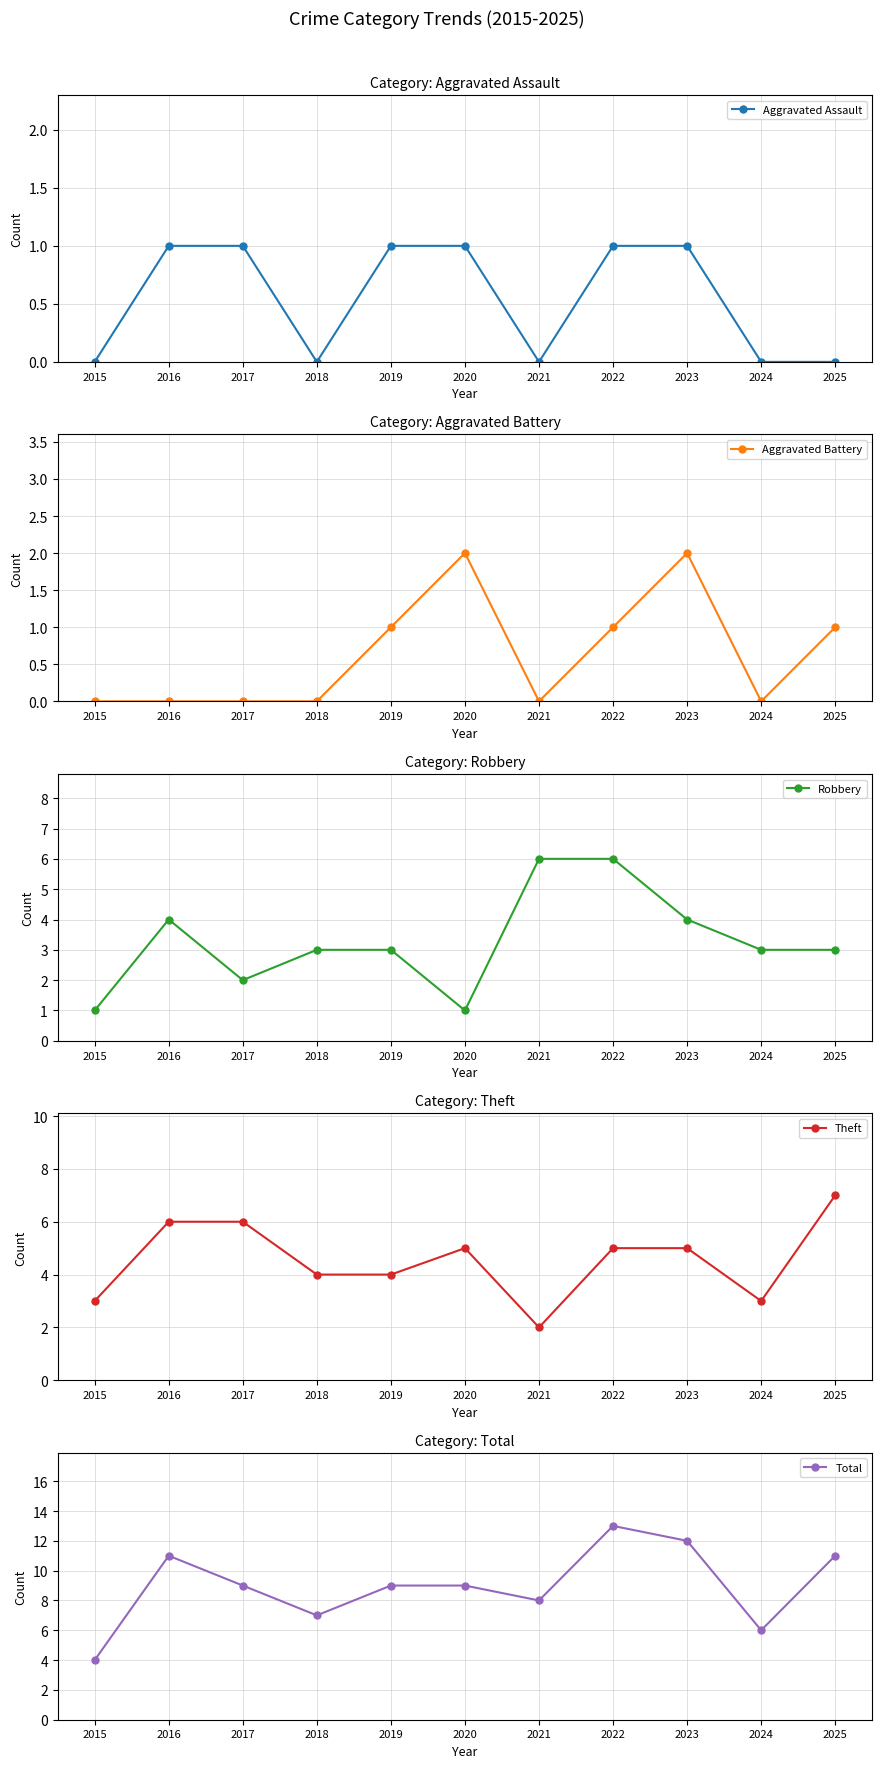

Which series has the widest spread of values?

Total